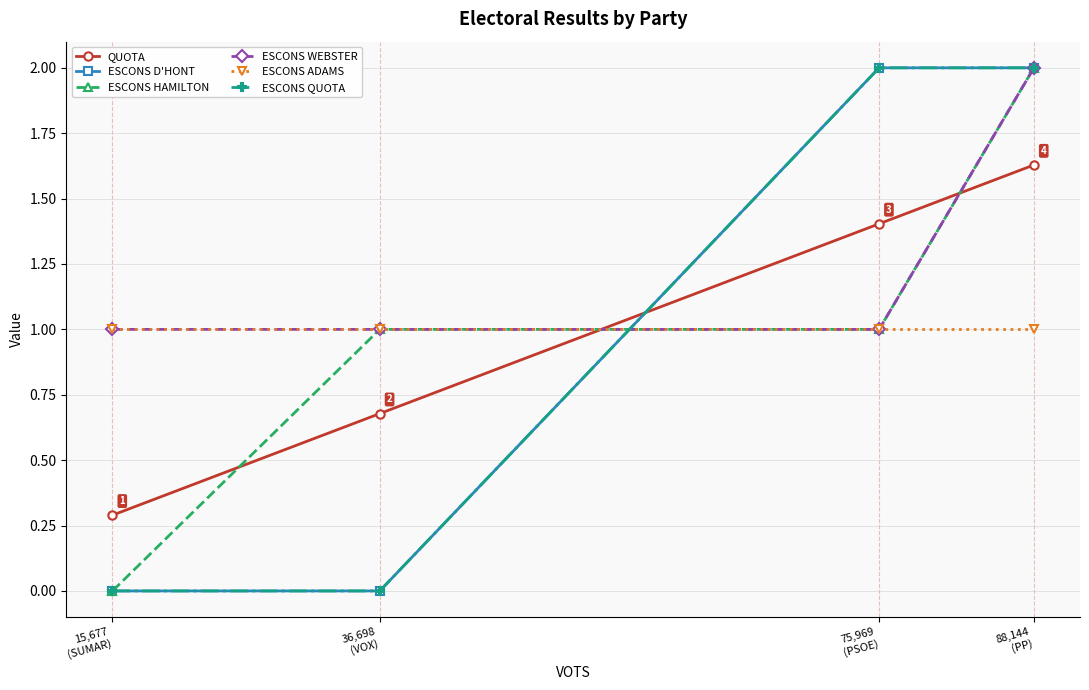

At which label does QUOTA first exceed 1?

75,969
(PSOE)